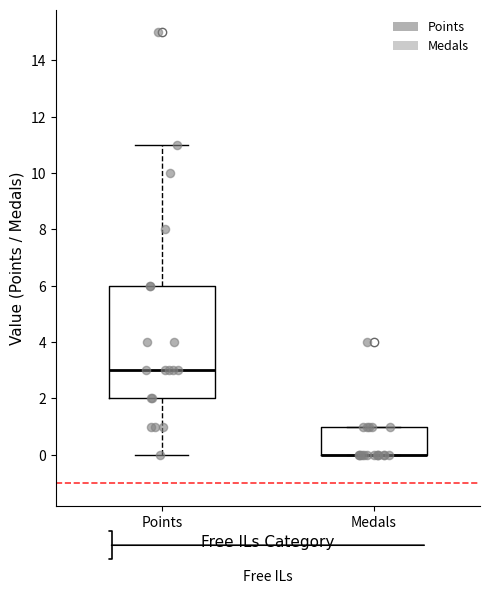

Reading left to right, read every box against the y-axis: the position of its median line, the range the box covers, and the ends of its whiskers. The values are not printed on the chart, so give them approximately, as read against the axis.

Points: median 3, box 2 to 6, whiskers 0 to 11
Medals: median 0 (drawn on the box's lower edge), box 0 to 1, whiskers 0 to 1